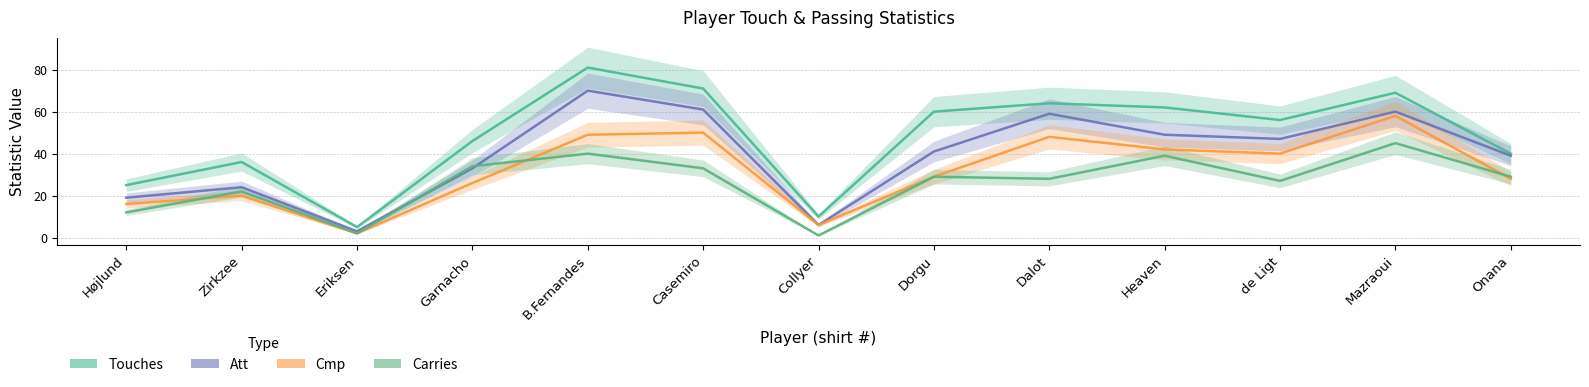

What are all the series names shown in the legend?

Touches, Att, Cmp, Carries